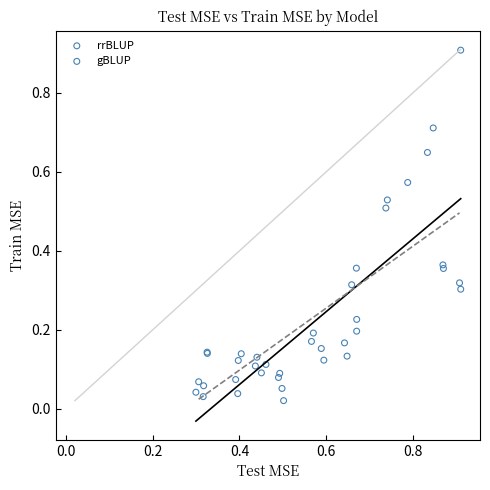

Which series has the largest Y range (max minus min)?

rrBLUP